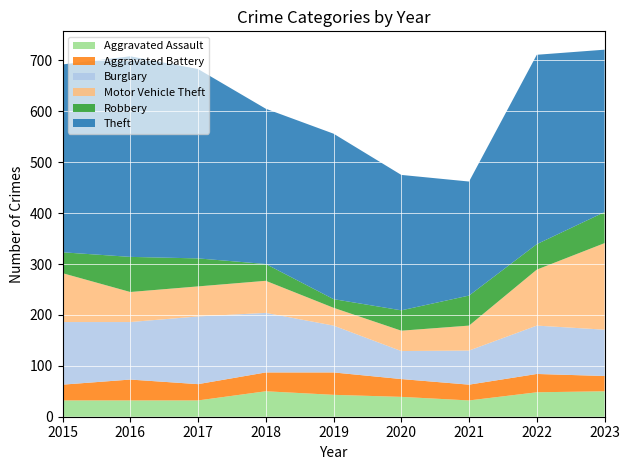

Reading right to left, what are all the values shown in this chart?

Aggravated Assault: 50	48	32	39	43	50	32	32	32
Aggravated Battery: 30	36	31	35	44	37	32	41	31
Burglary: 91	95	67	55	92	117	133	113	123
Motor Vehicle Theft: 170	110	49	40	35	63	59	59	96
Robbery: 61	50	59	40	17	33	55	69	41
Theft: 319	372	224	266	325	305	372	394	369